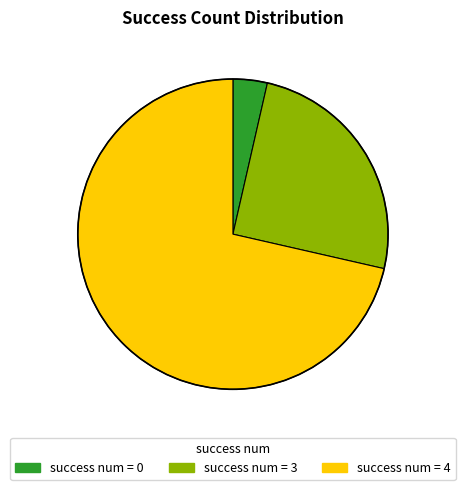

How many segments does this pie chart have?

3